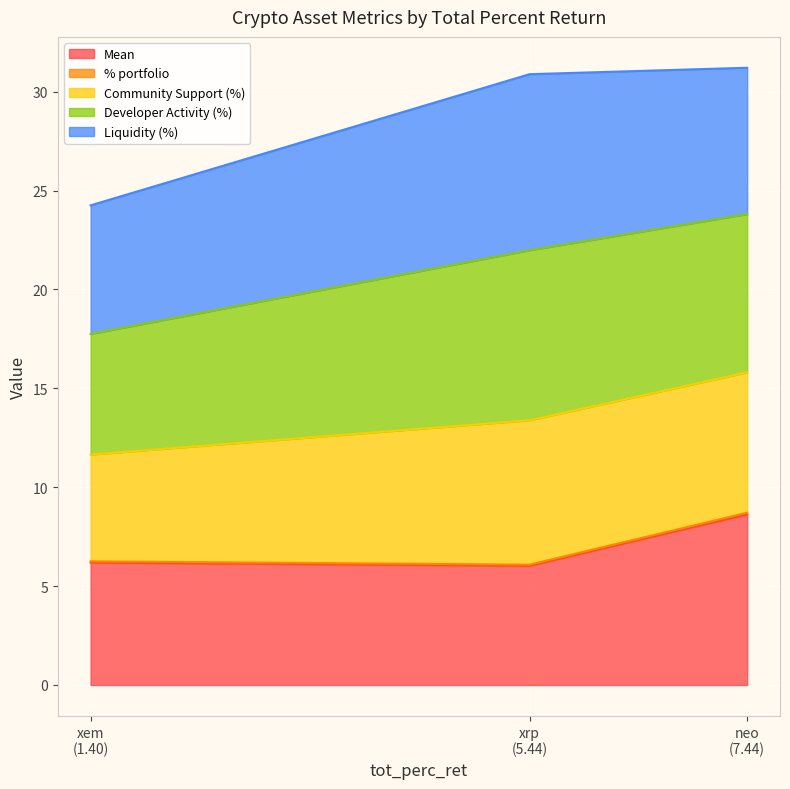

What is the minimum value for Mean?

6.0